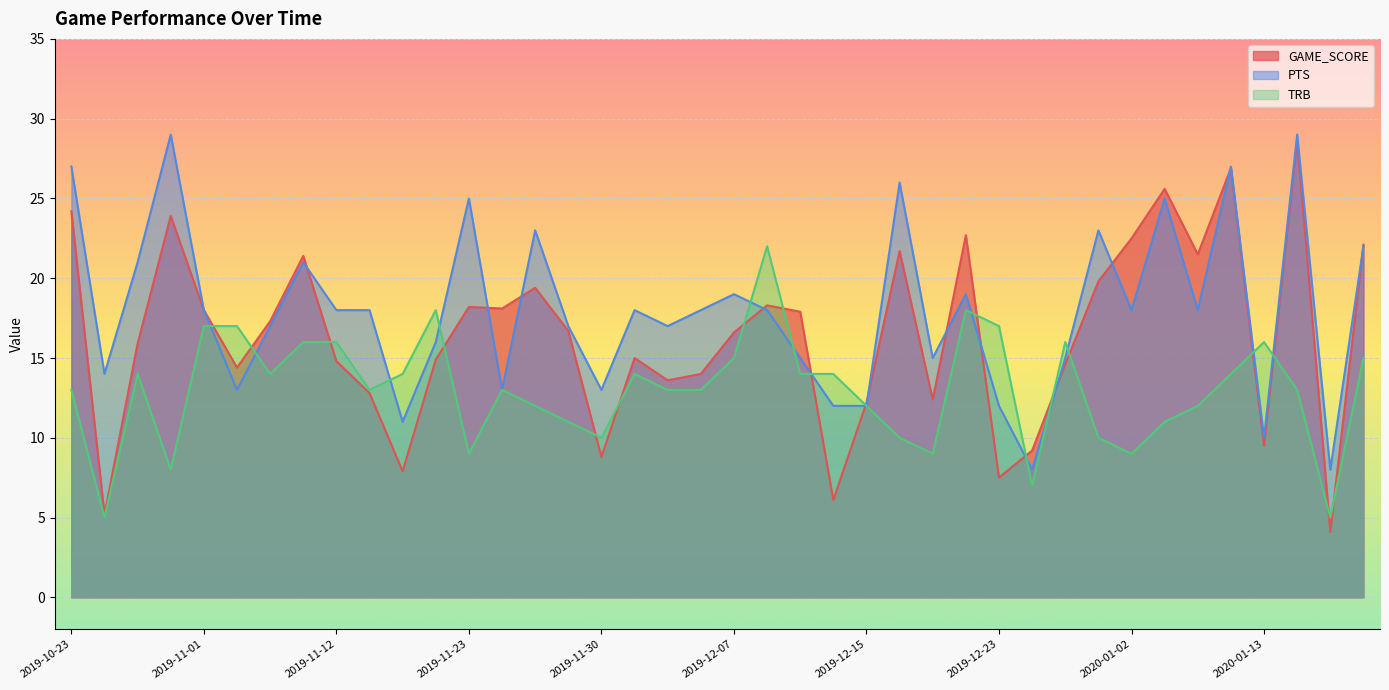

How many intersections are there between GAME_SCORE and TRB?

18